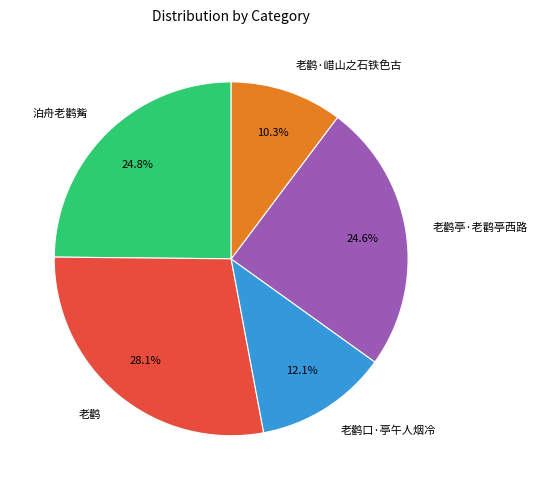

Combined, do 老鹳 and 泊舟老鹳觜 account for over 50%?

Yes